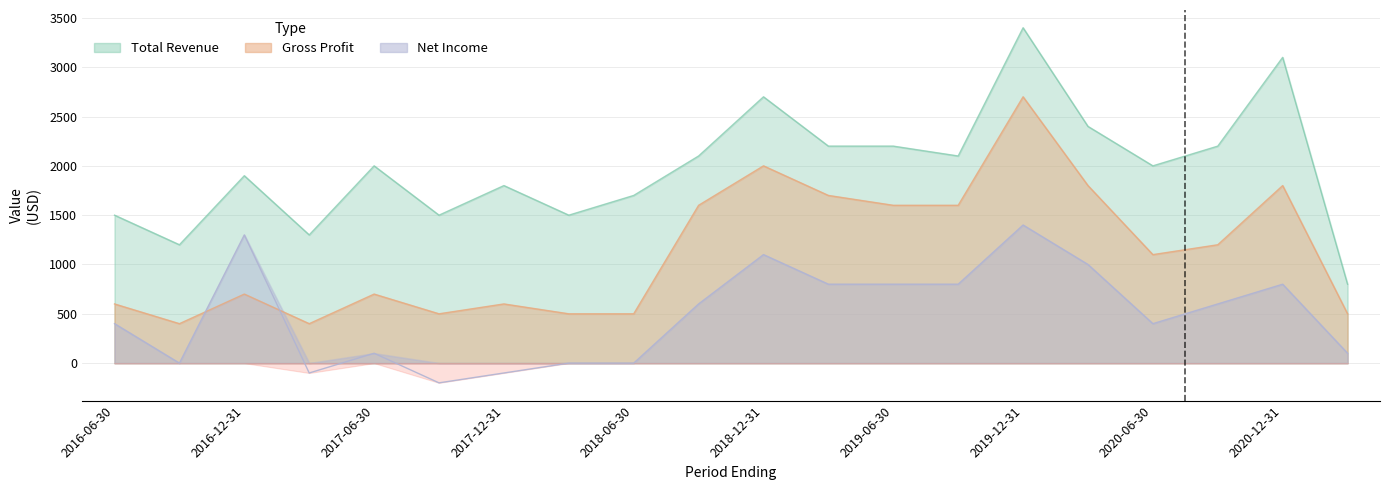

At which category does Total Revenue reach its first local valley?

2016-09-30